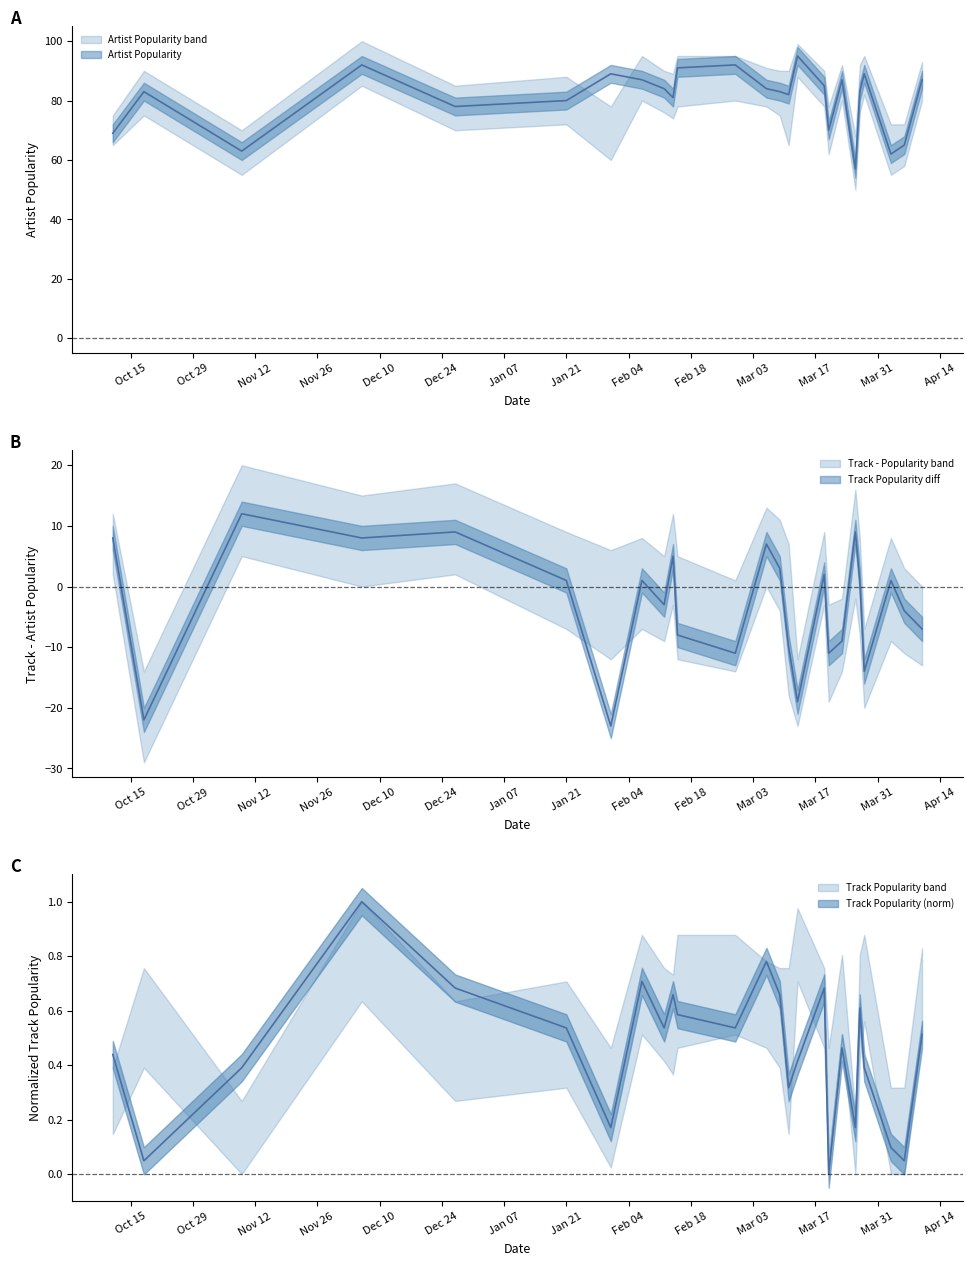

How many categories are shown in the chart?

25